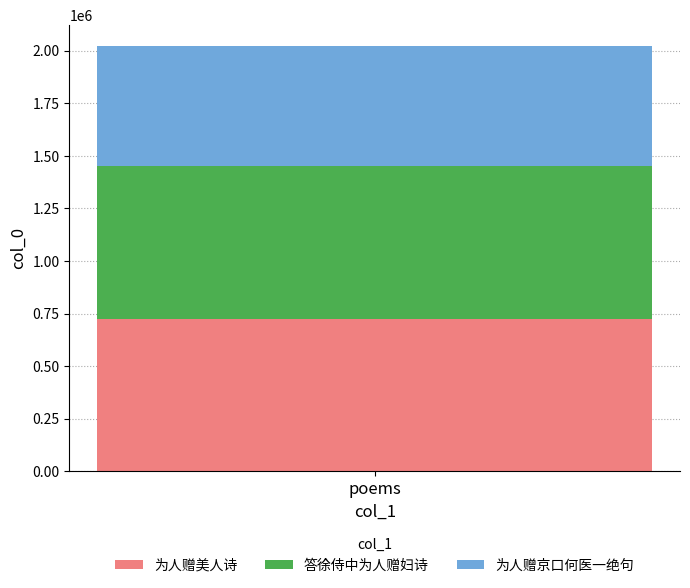

Rank the categories by 为人赠美人诗 value from lowest to highest.

poems